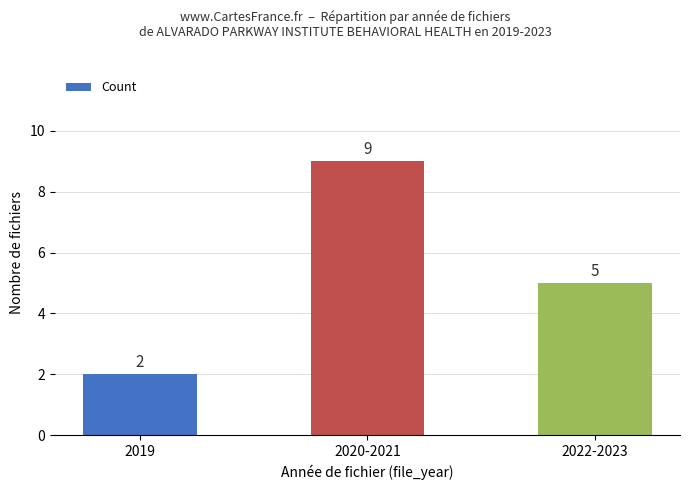

Which label corresponds to the largest value in the chart?

2020-2021